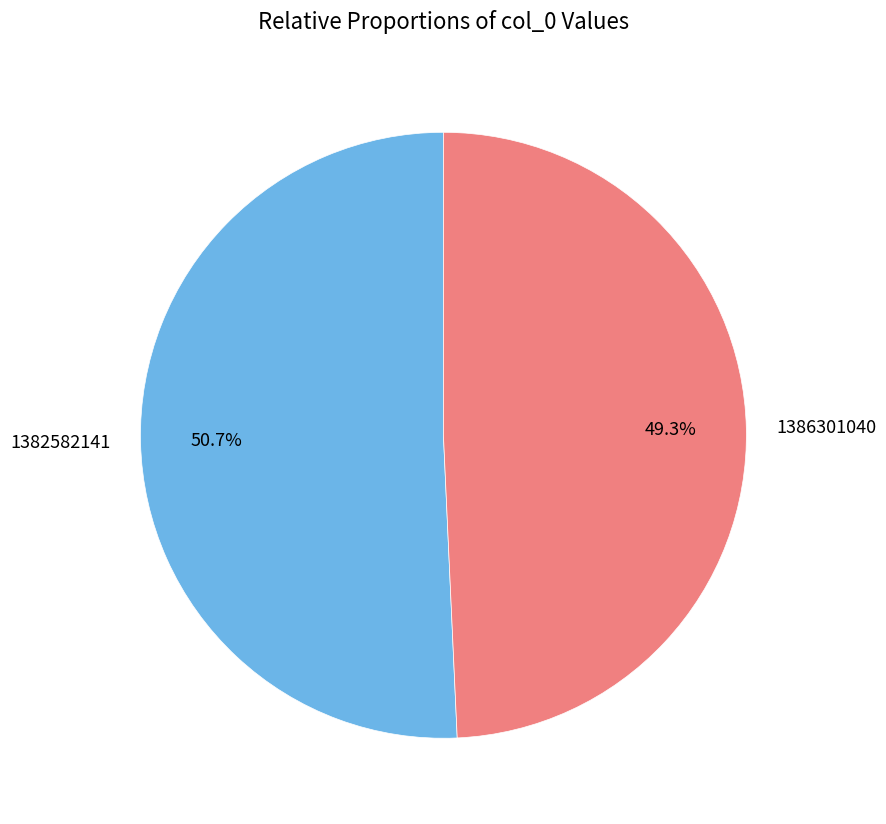

Count the number of slices in the pie.

2